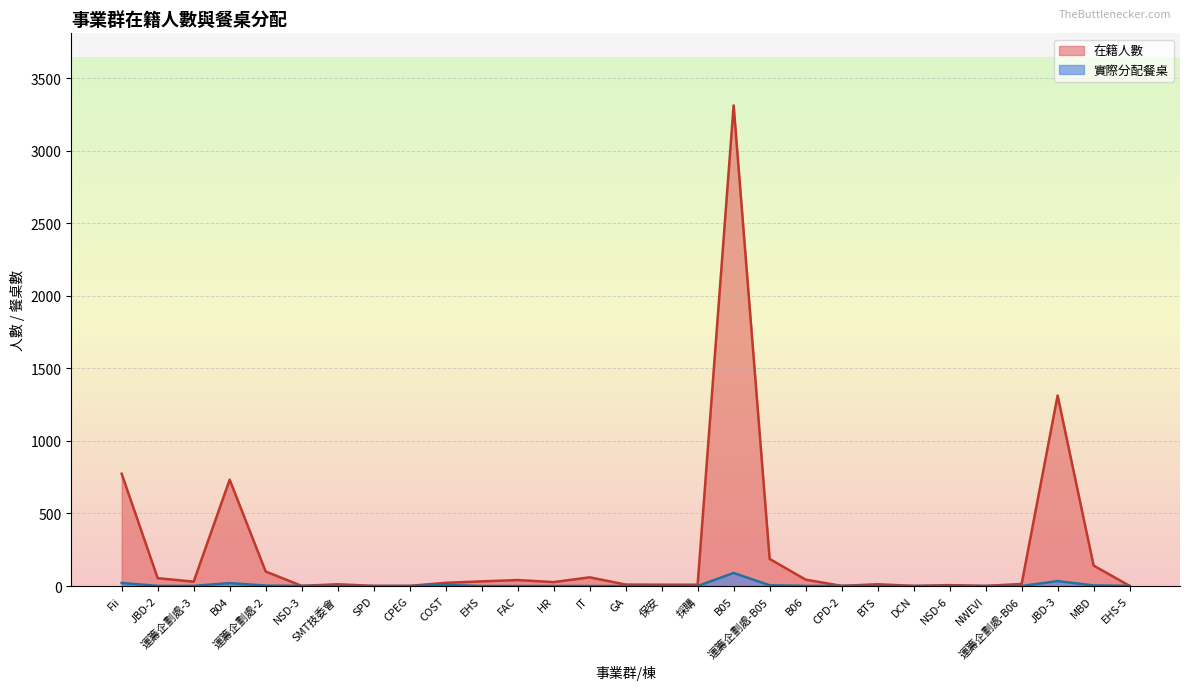

What is the sum of the 實際分配餐桌 values at NSD-3 and COST?

8